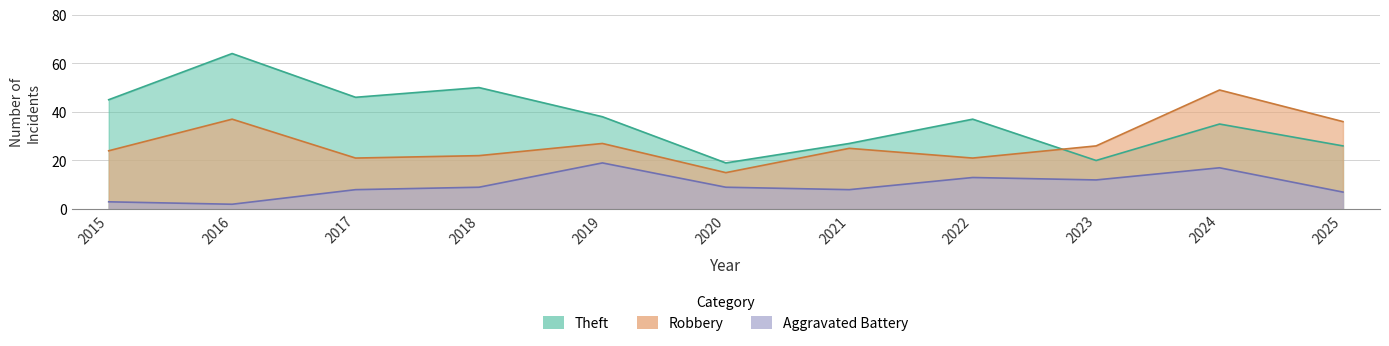

What is the sum of the Robbery values at 2015 and 2025?

60